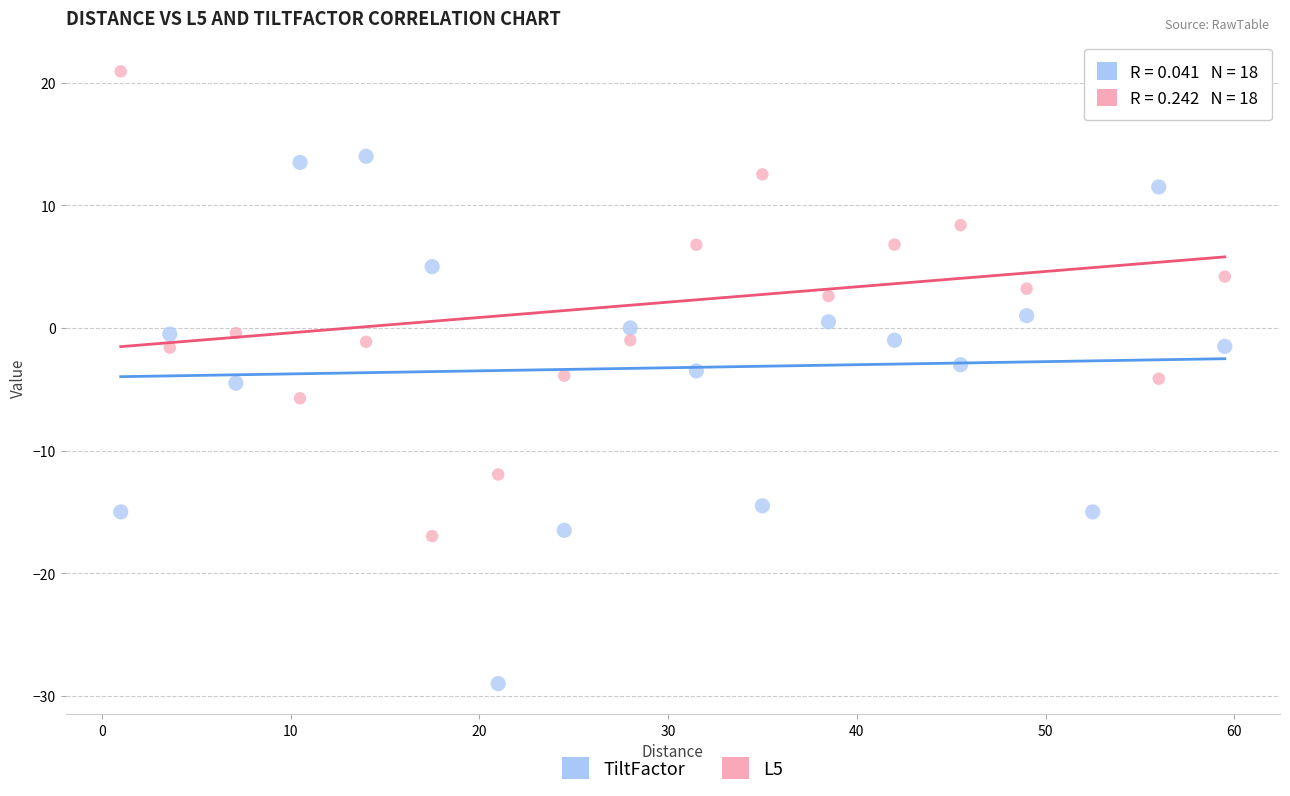

In the TiltFactor series, what Y value is closest to -7?

-4.5